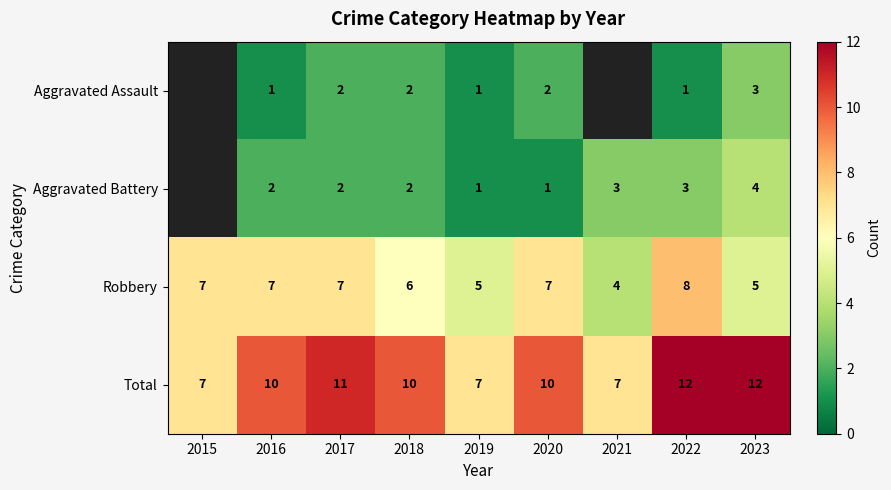

Between 2015 and 2017, which is larger?

2017